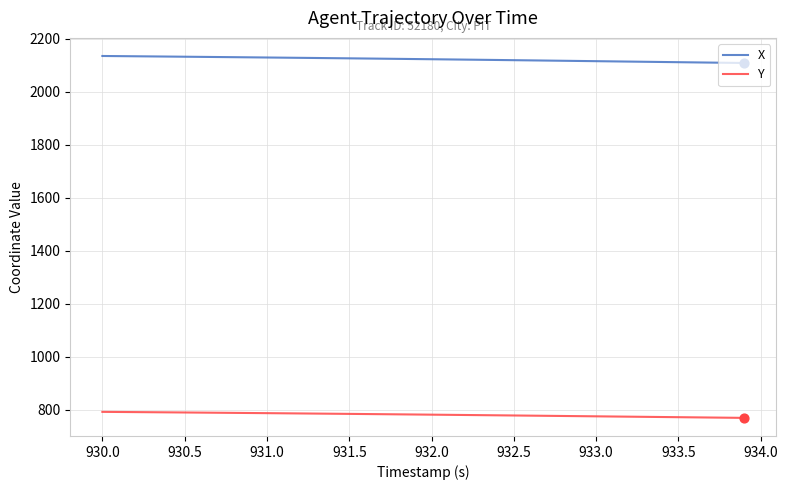

Which series has the largest total across all categories?

X